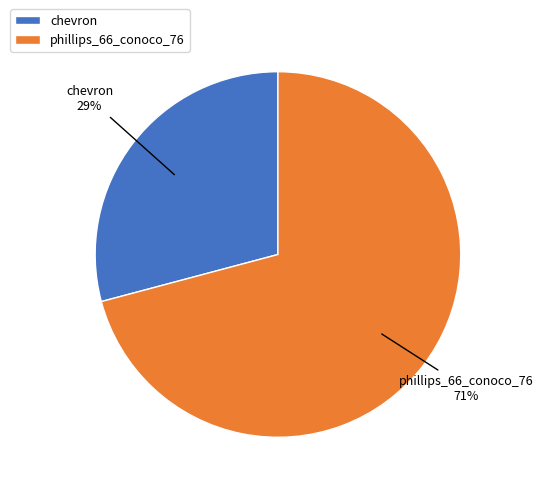

To the nearest percent, what is the combined percentage of phillips_66_conoco_76 and chevron?

100%